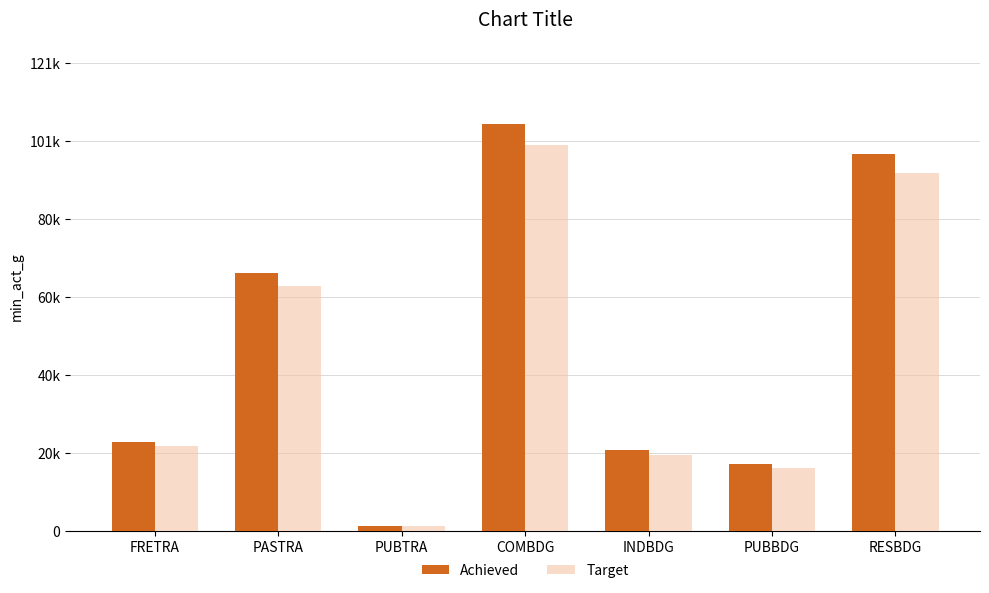

Reading left to right, list all the values displayed in this chart.

Achieved: 23245.1	67015.2	1403.8	105549.6	20996.1	17366.1	97857.6
Target: 22021.7	63488.1	1329.9	99994.4	19891.0	16452.1	92707.2